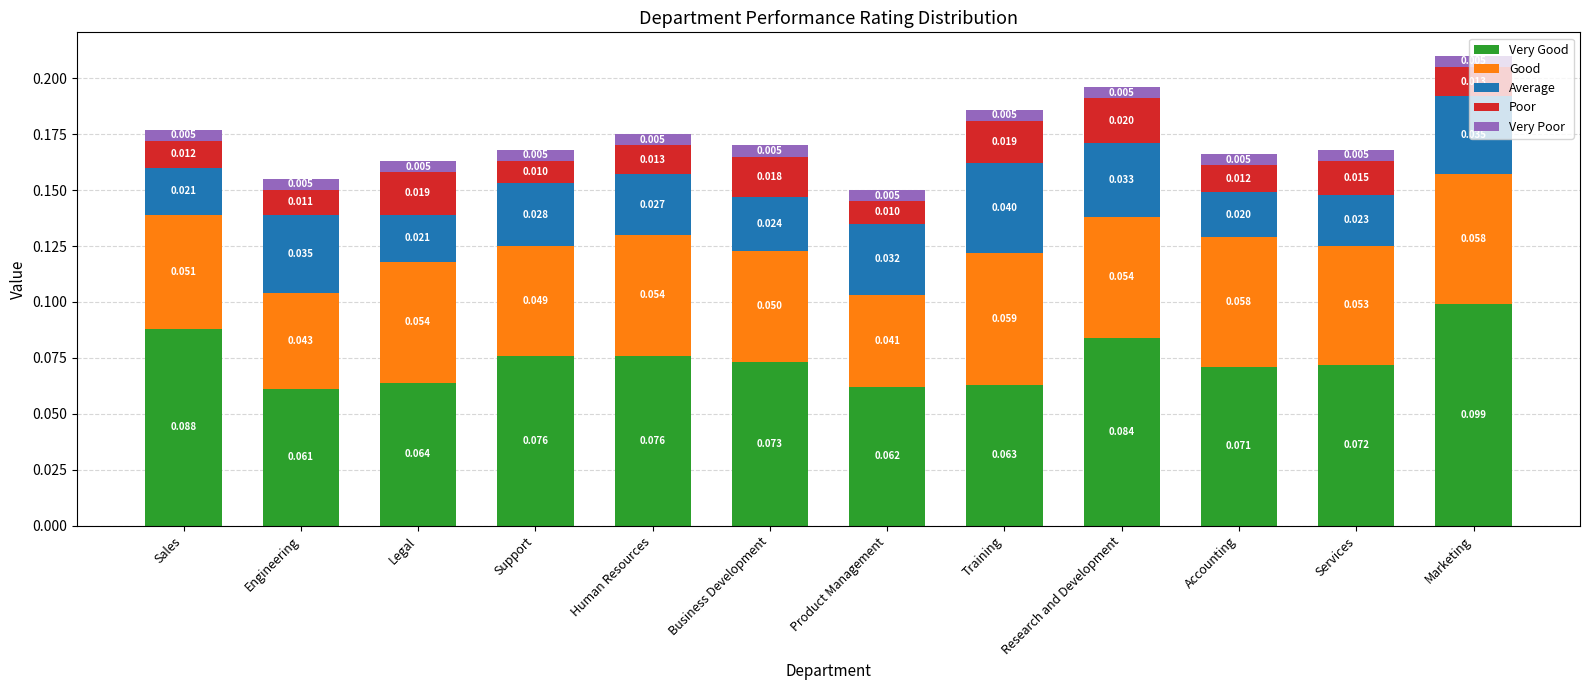

At which category is the sum across all series the highest?

Marketing